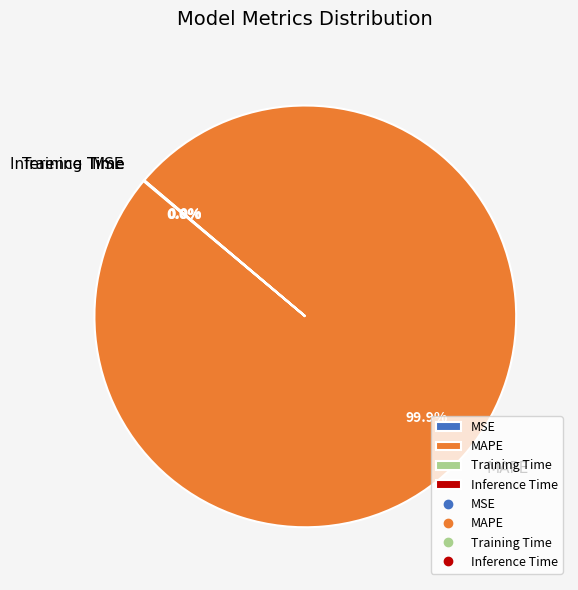

What percentage is the MAPE slice, to the nearest percent?

100%